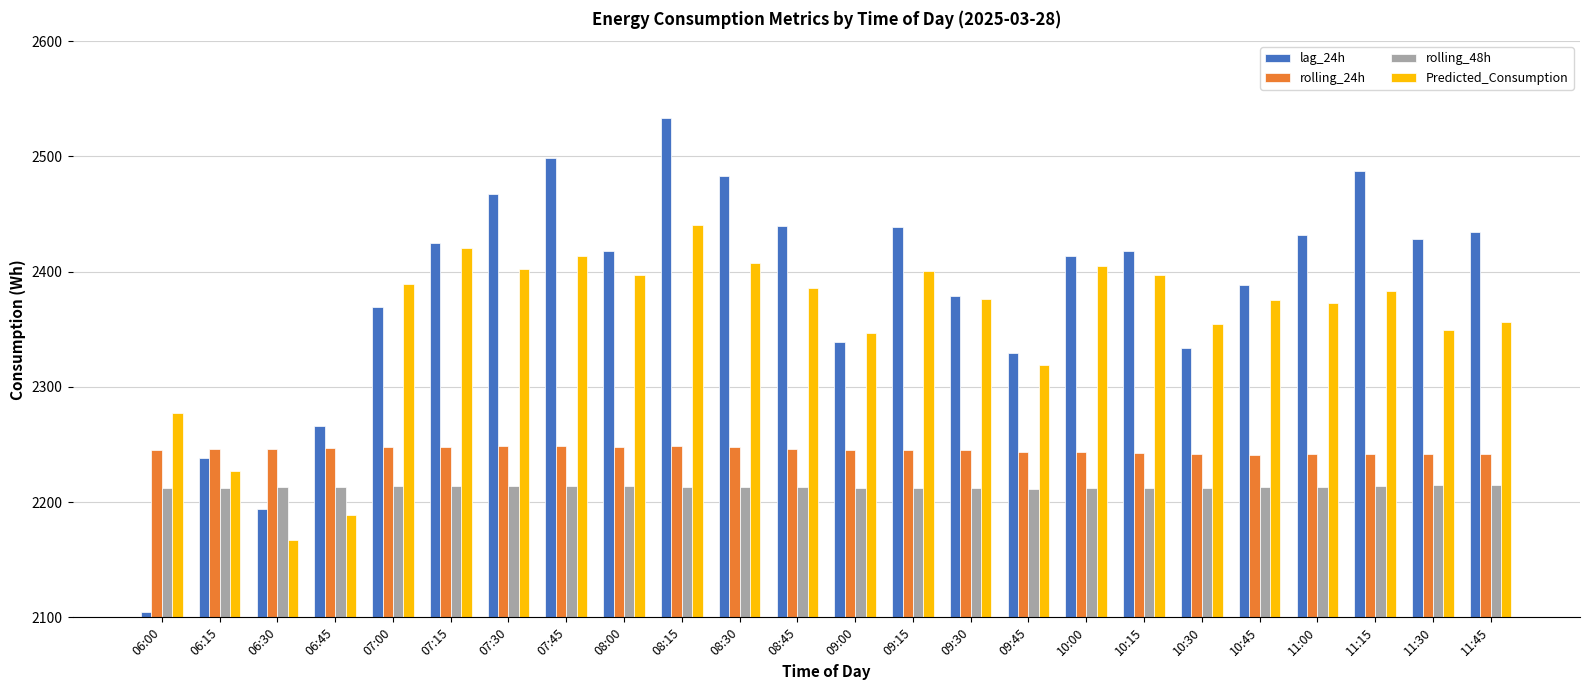

What position from the right is 09:45?

9